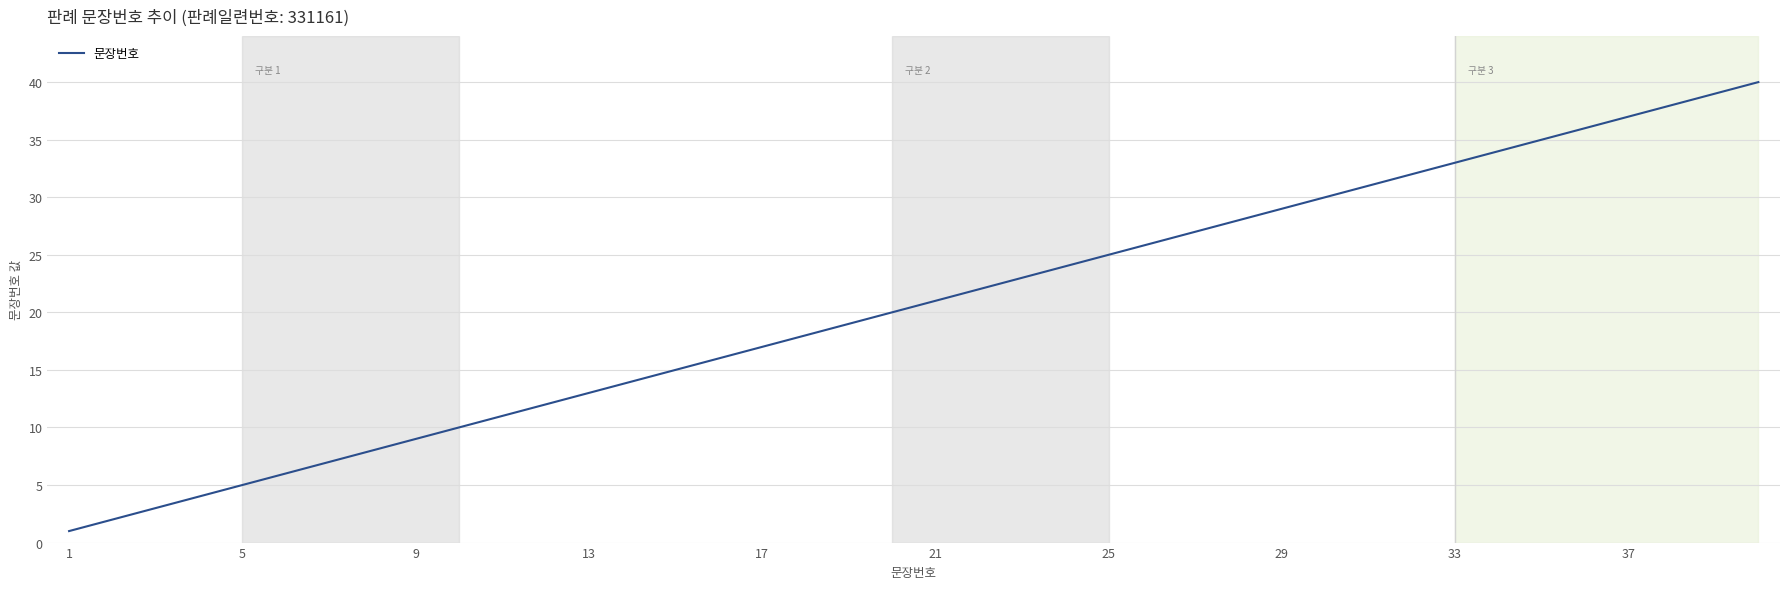

What is the maximum value shown in the chart?

40